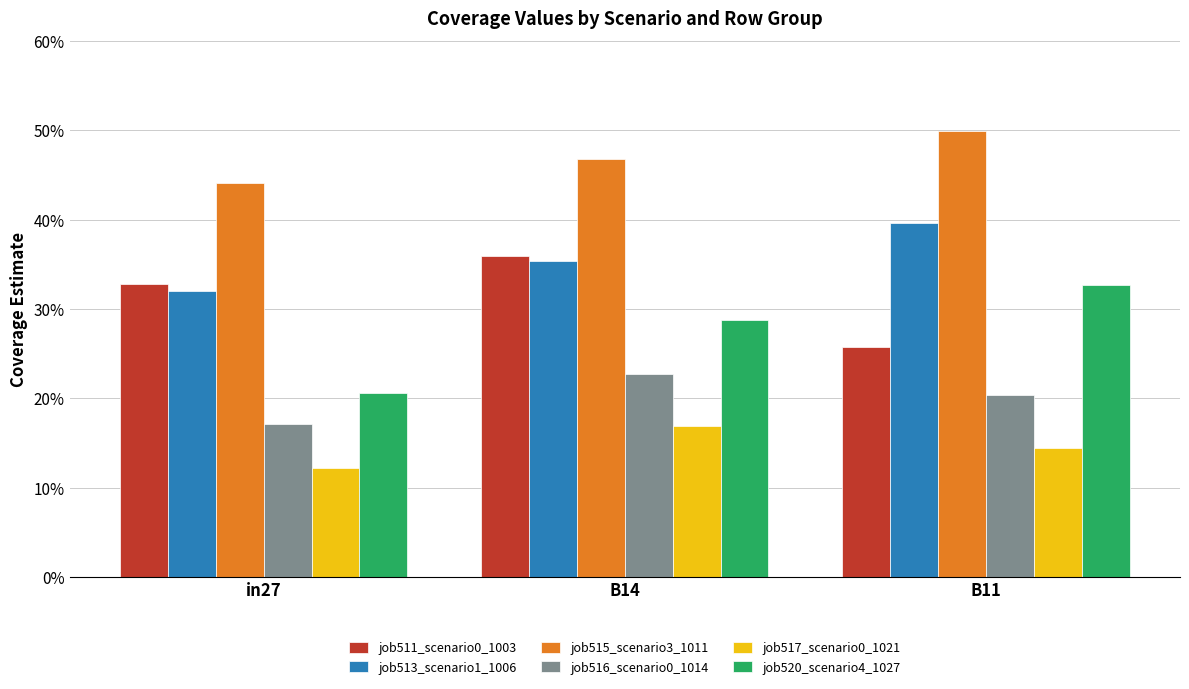

What is the total value across all series at B14?

1.9